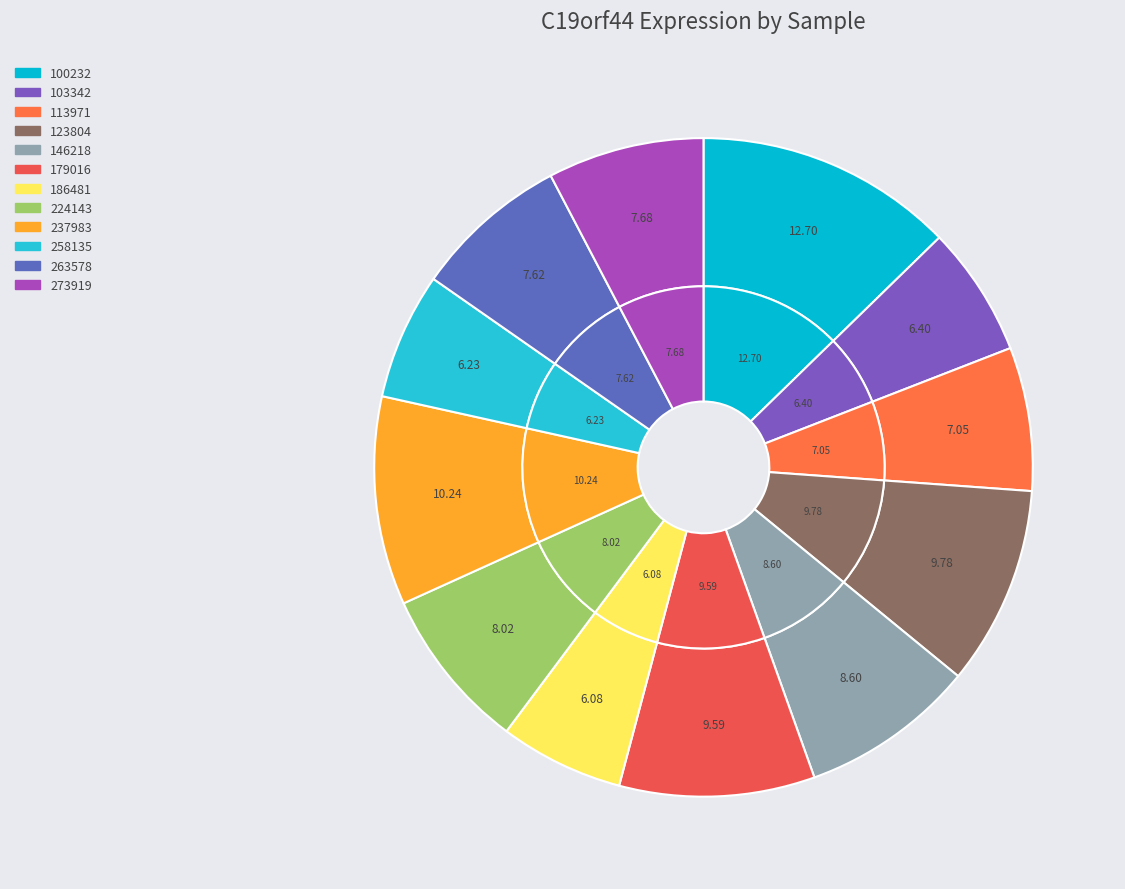

Rank the categories by value from lowest to highest.

186481, 258135, 103342, 113971, 263578, 273919, 224143, 146218, 179016, 123804, 237983, 100232